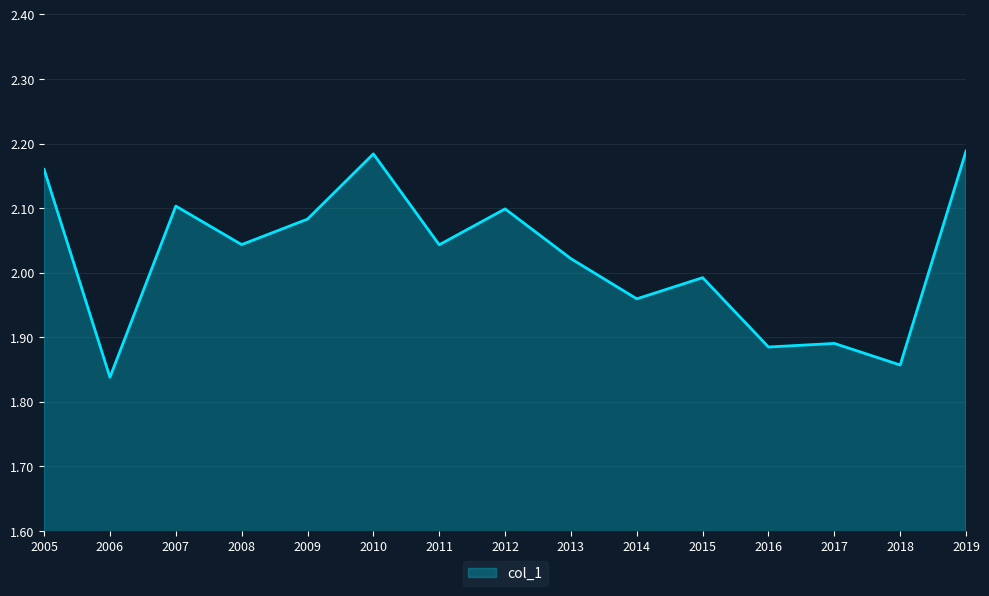

True or false: the data shows 0.6 at 2017.

False